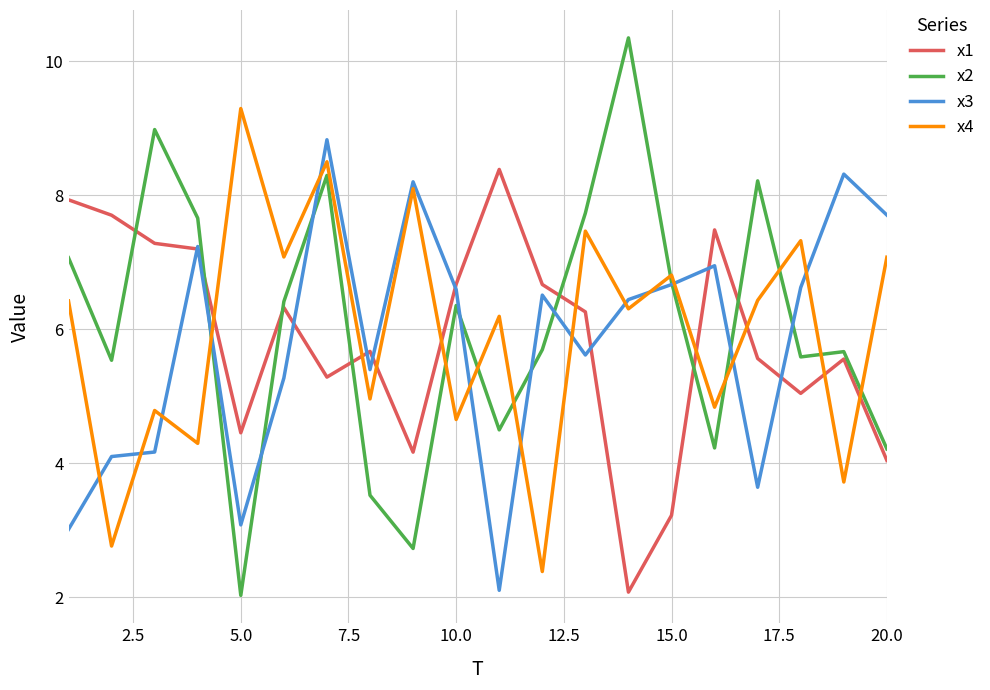

True or false: x1 has more than 1 interior local peaks.

True